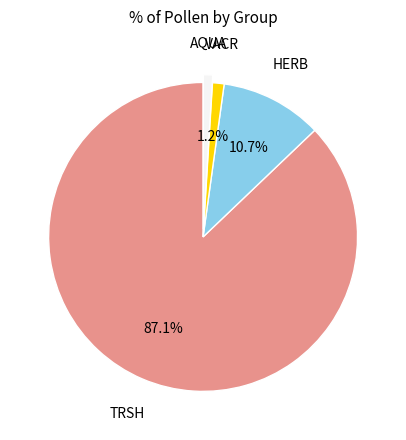

To the nearest percent, what percentage of the pie is HERB?

11%